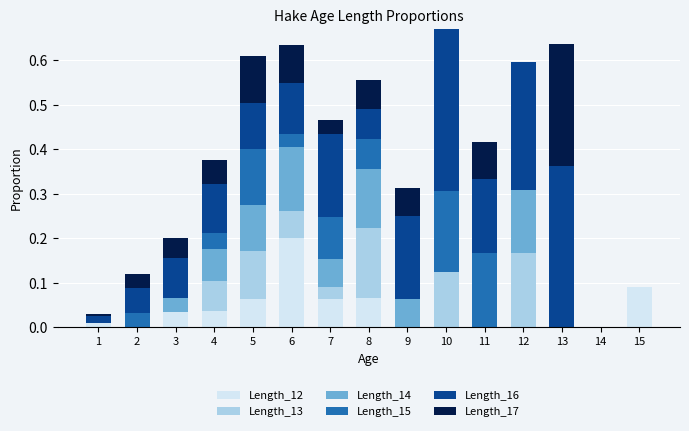

At which category is the sum across all series the highest?

10